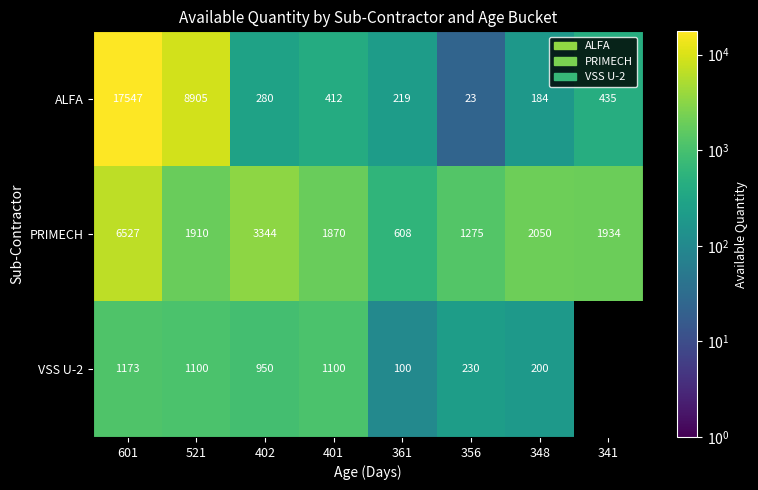

True or false: ALFA has a value of 42.4 at 348.

False